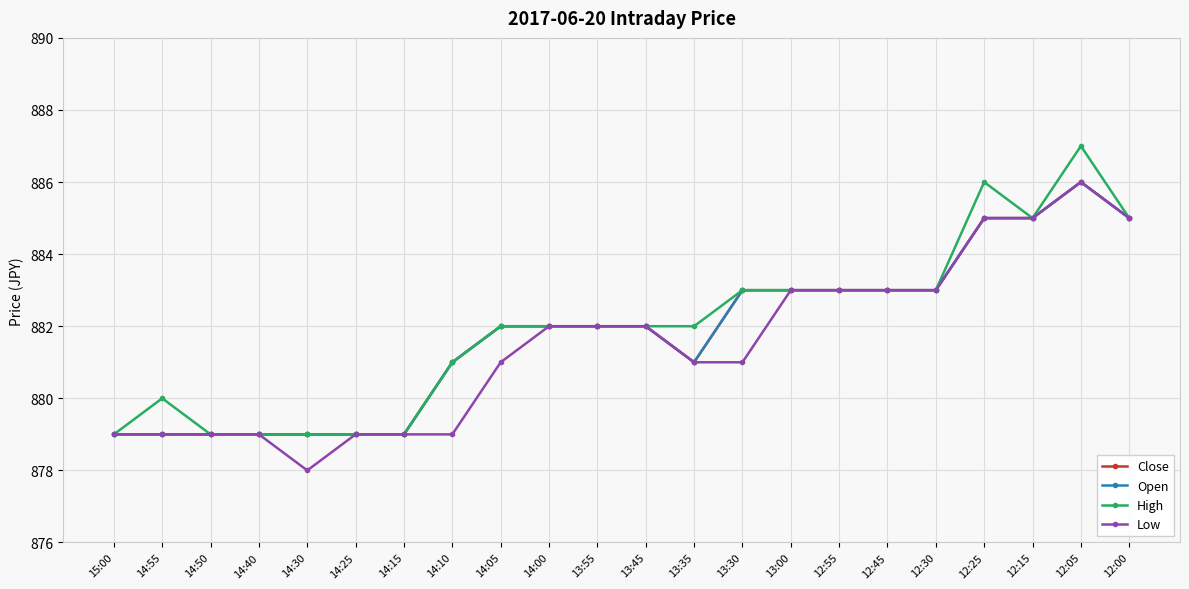

True or false: High has a value of 606 at 12:00.

False